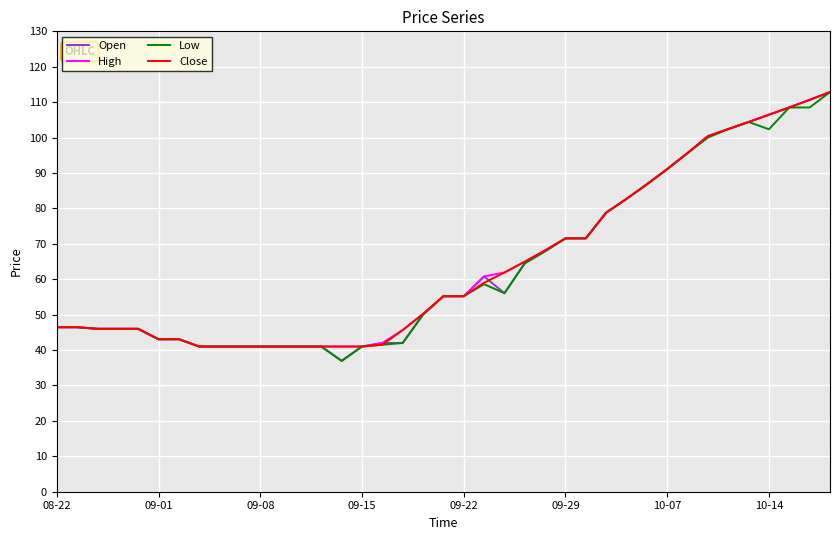

What are all the series names shown in the legend?

Open, High, Low, Close